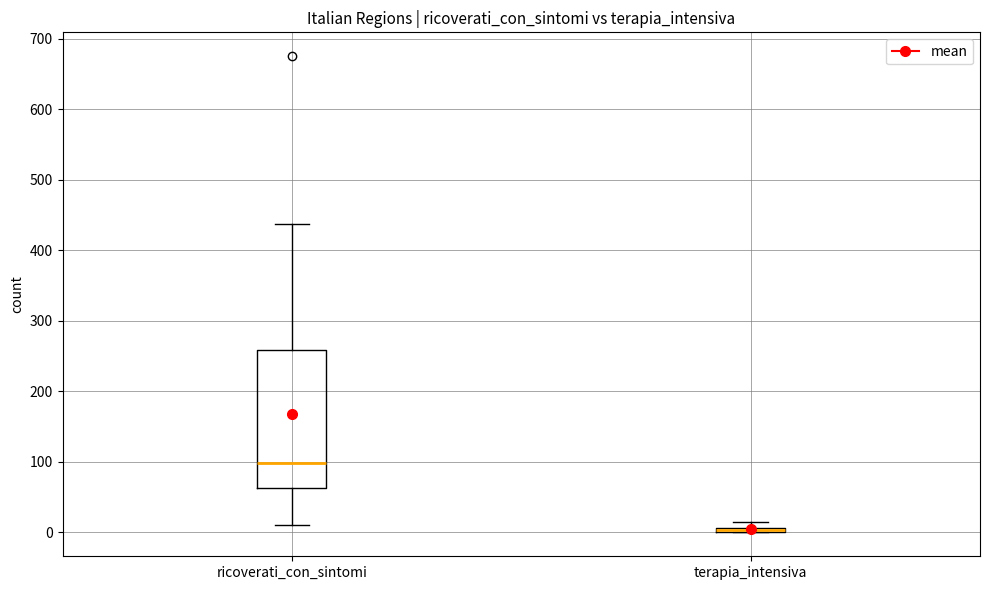

Which box has the highest median line?

ricoverati_con_sintomi